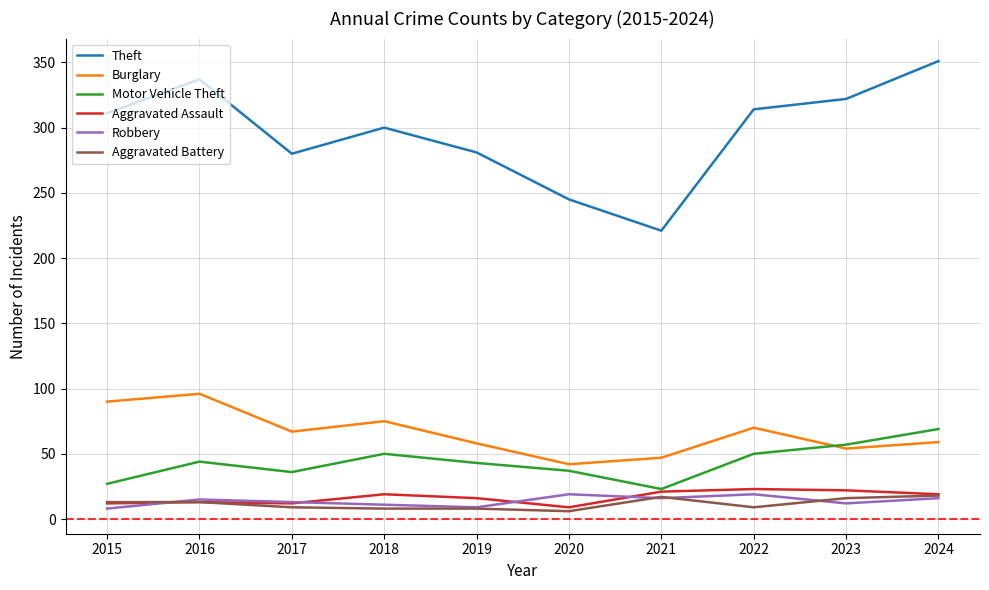

What is the minimum value shown in the chart?

6